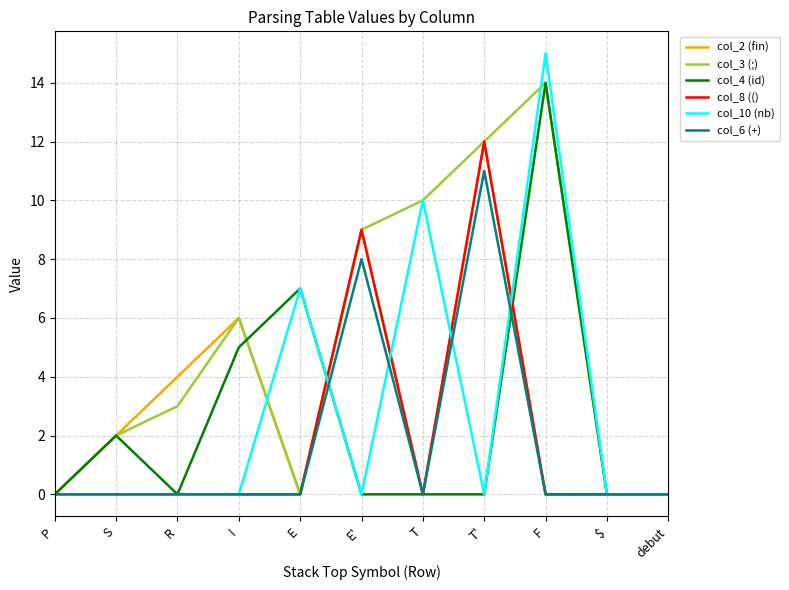

At which category is the sum across all series the highest?

T'